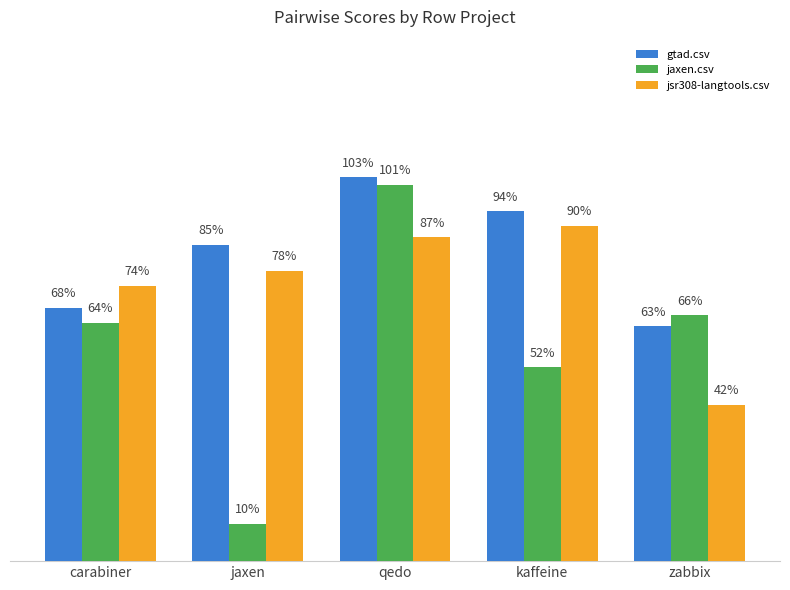

What position from the right is jaxen?

4